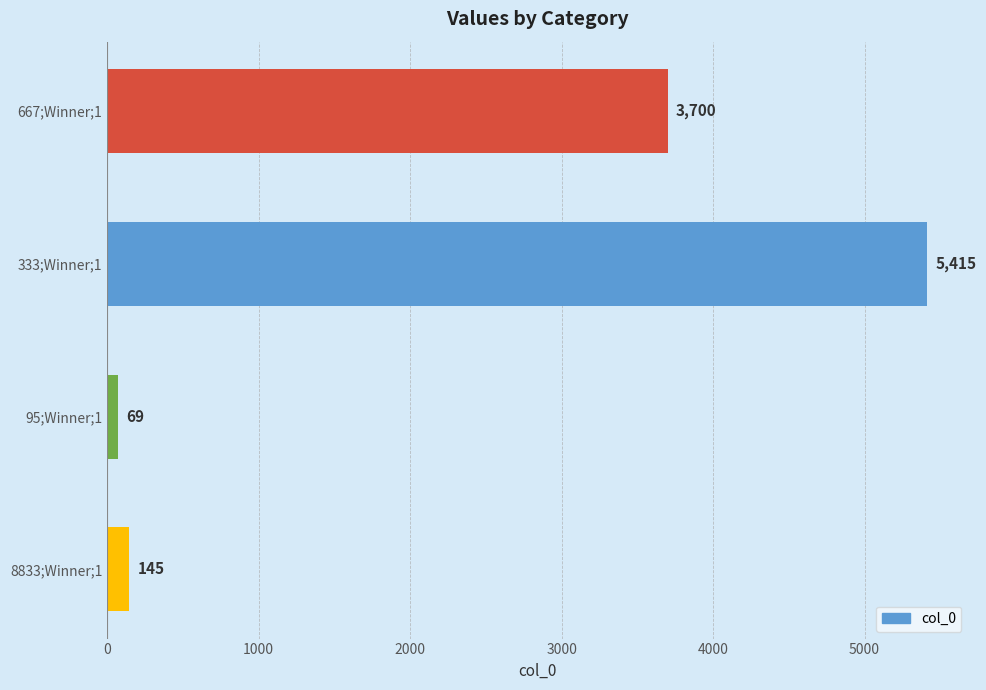

What is the approximate value at 667;Winner;1, to the nearest 100?

3700